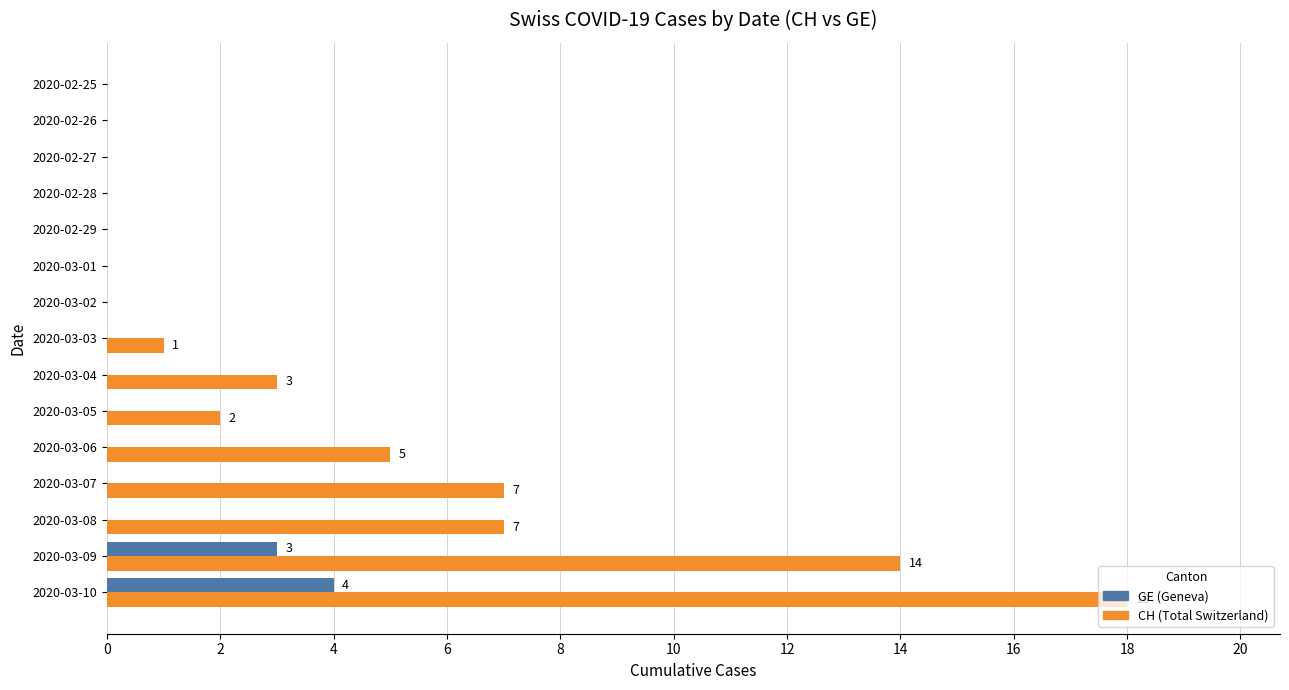

At which category is the sum across all series the highest?

2020-03-10